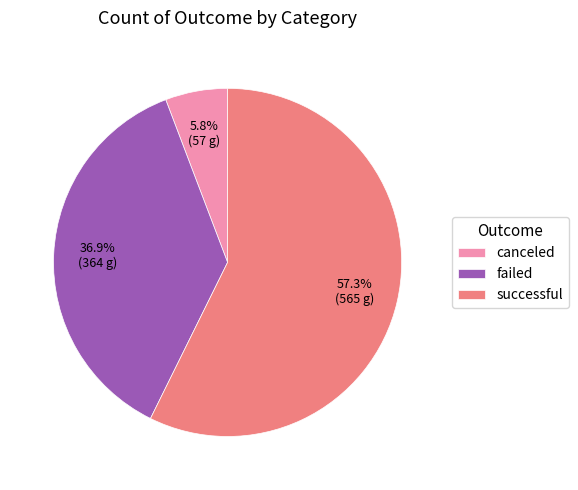

The successful slice represents 50% of the pie. True or false?

False